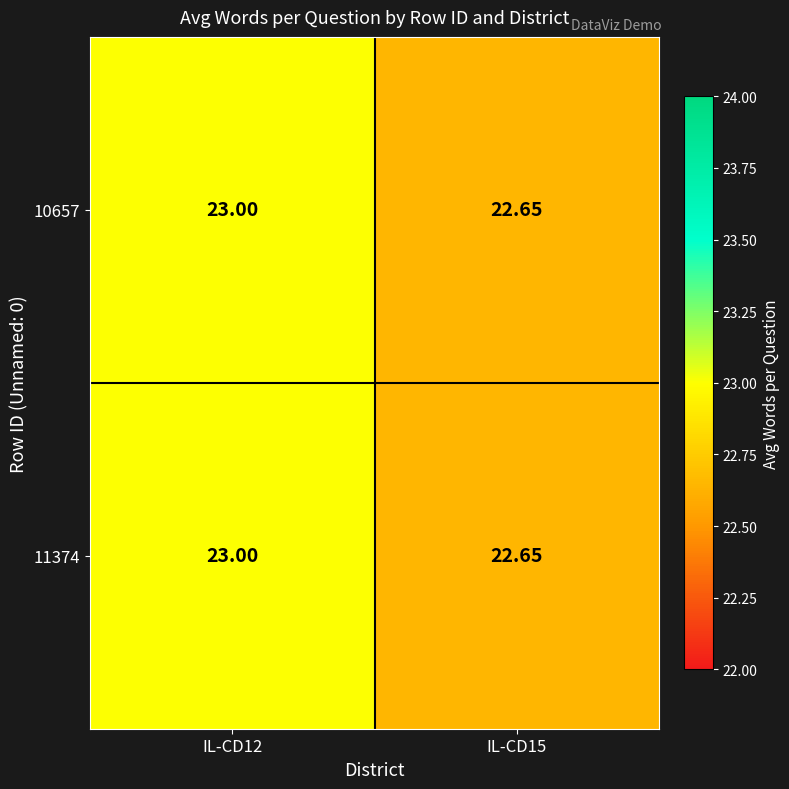

Is the value of 11374 at IL-CD15 greater than the value of 10657 at IL-CD12?

No